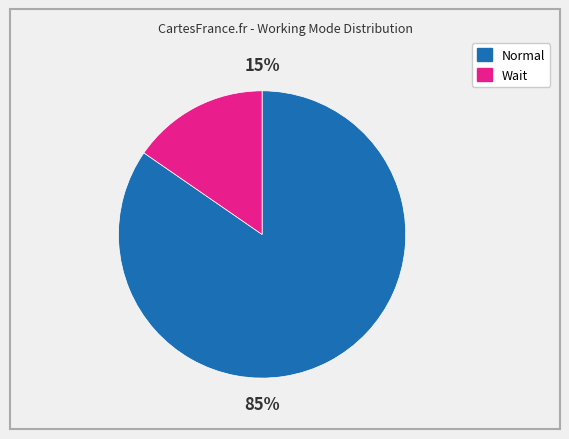

Which category has the biggest portion of the pie?

Normal